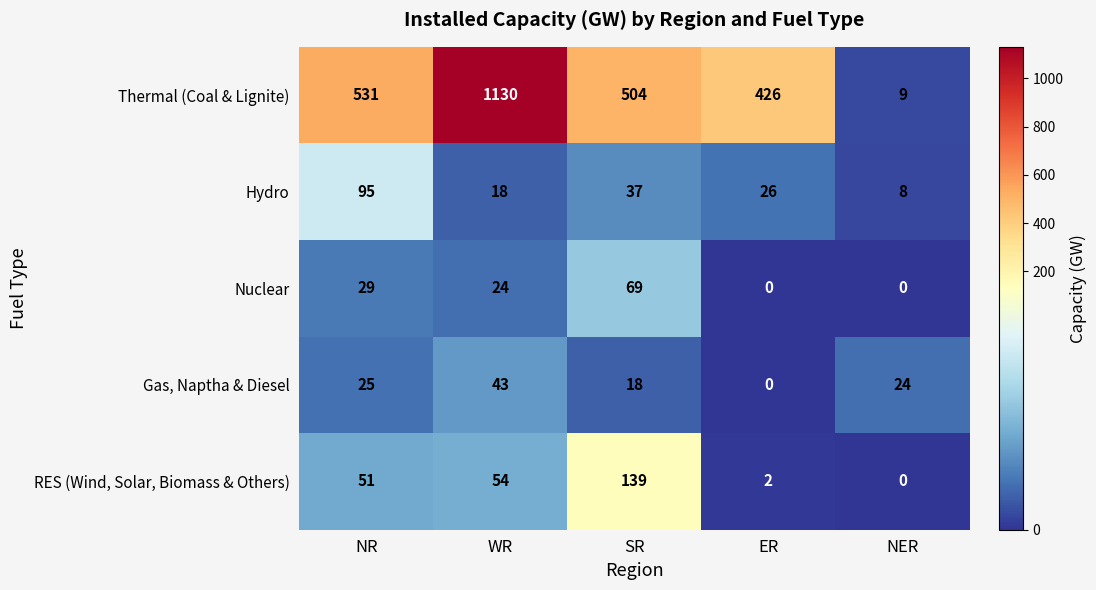

Reading left to right, extract all data points from this chart.

Thermal (Coal & Lignite): NR=531	WR=1130	SR=504	ER=426	NER=9
Hydro: NR=95	WR=18	SR=37	ER=26	NER=8
Nuclear: NR=29	WR=24	SR=69	ER=0	NER=0
Gas, Naptha & Diesel: NR=25	WR=43	SR=18	ER=0	NER=24
RES (Wind, Solar, Biomass & Others): NR=51	WR=54	SR=139	ER=2	NER=0